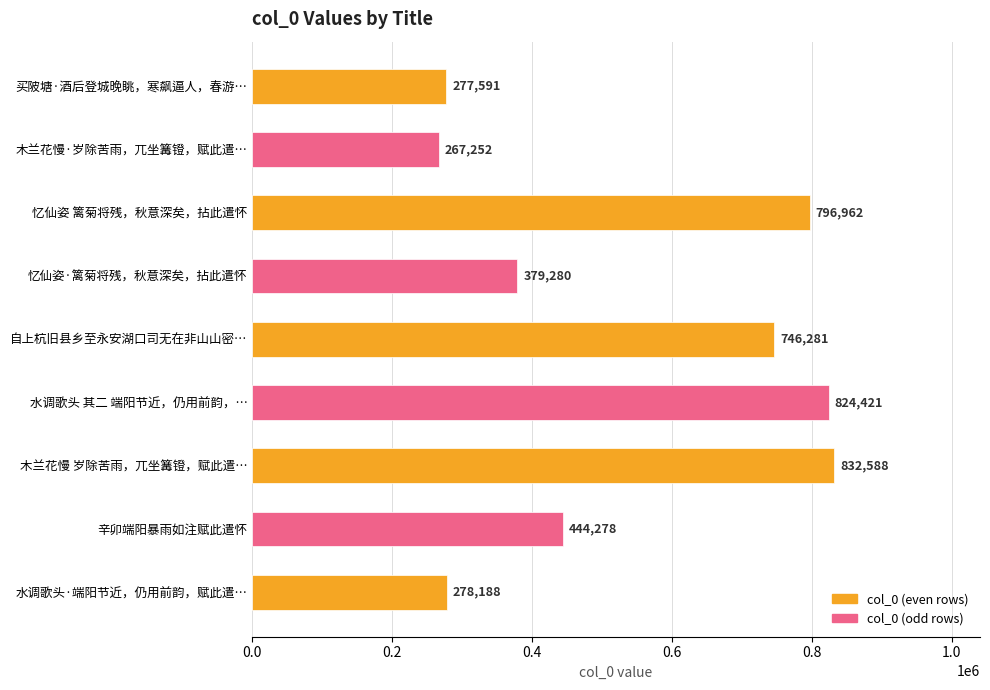

Reading top to bottom, extract all data points from this chart.

买陂塘·酒后登城晚眺，寒飙逼人，春游…=277591	木兰花慢·岁除苦雨，兀坐篝镫，赋此遣…=267252	忆仙姿 篱菊将残，秋意深矣，拈此遣怀=796962	忆仙姿·篱菊将残，秋意深矣，拈此遣怀=379280	自上杭旧县乡至永安湖口司无在非山山密…=746281	水调歌头 其二 端阳节近，仍用前韵，…=824421	木兰花慢 岁除苦雨，兀坐篝镫，赋此遣…=832588	辛卯端阳暴雨如注赋此遣怀=444278	水调歌头·端阳节近，仍用前韵，赋此遣…=278188